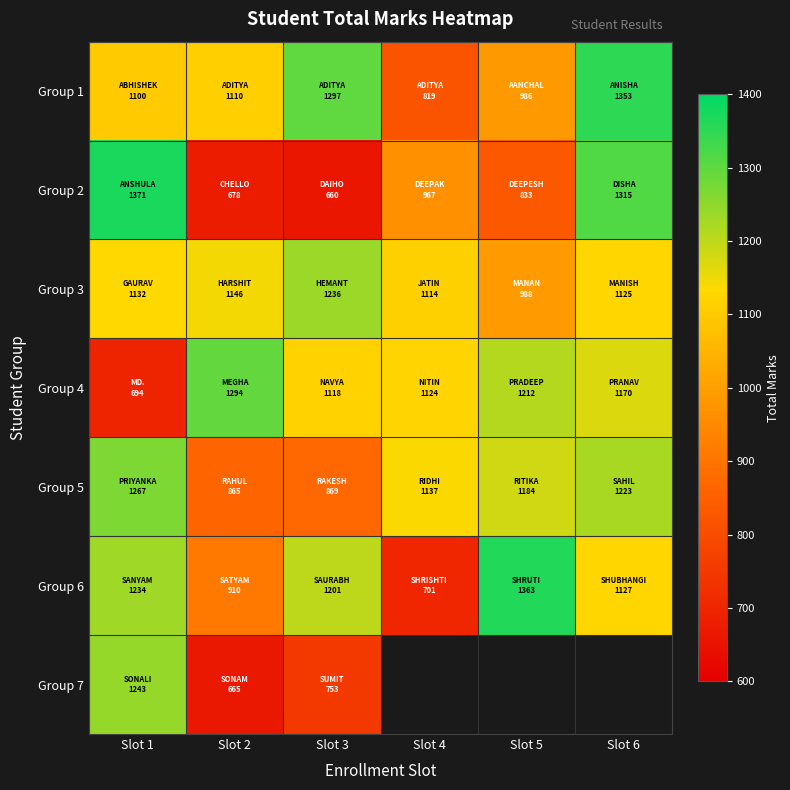

What is the maximum value shown in the chart?

1371.0